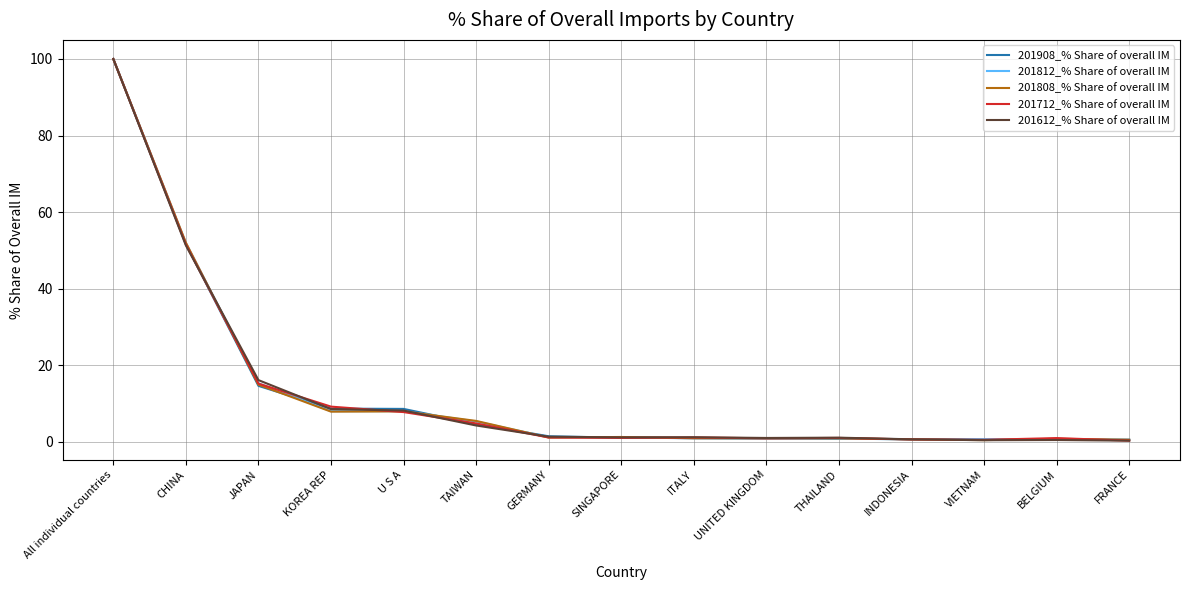

Where is 201712_% Share of overall IM nearest to the value 50?

CHINA